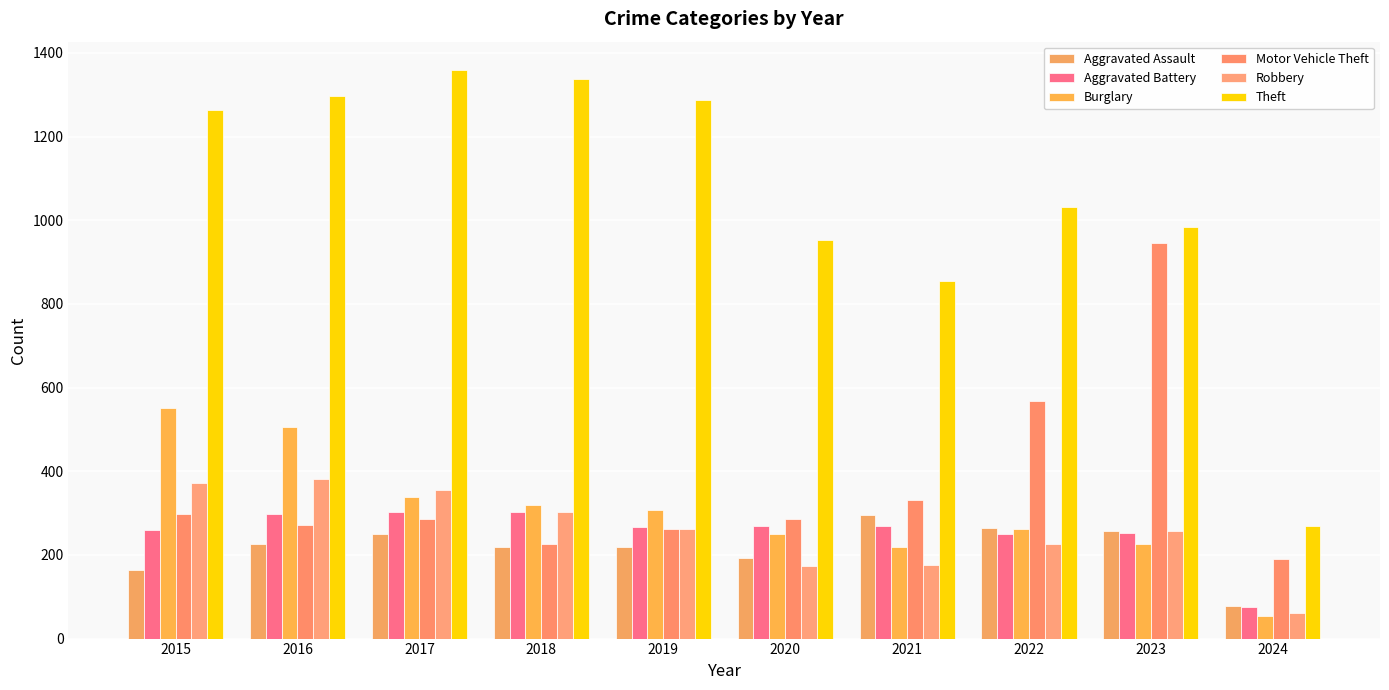

Rank the series at 2020 from highest to lowest value.

Theft, Motor Vehicle Theft, Aggravated Battery, Burglary, Aggravated Assault, Robbery